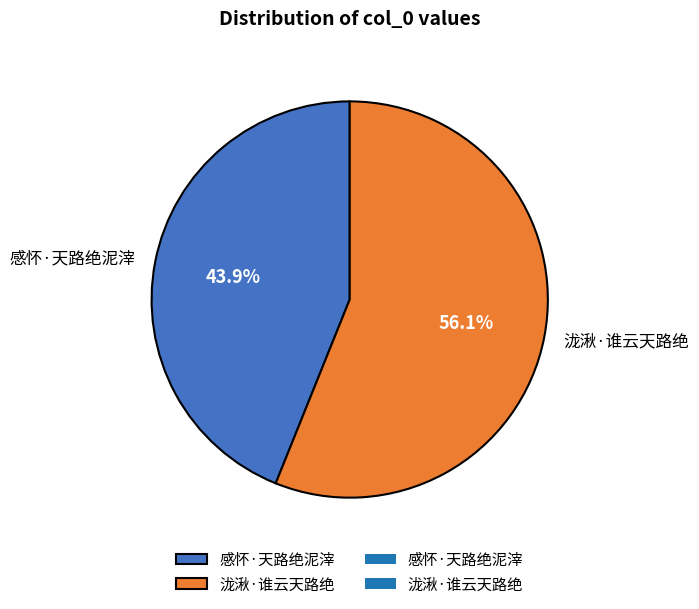

Which category accounts for the majority?

泷湫·谁云天路绝